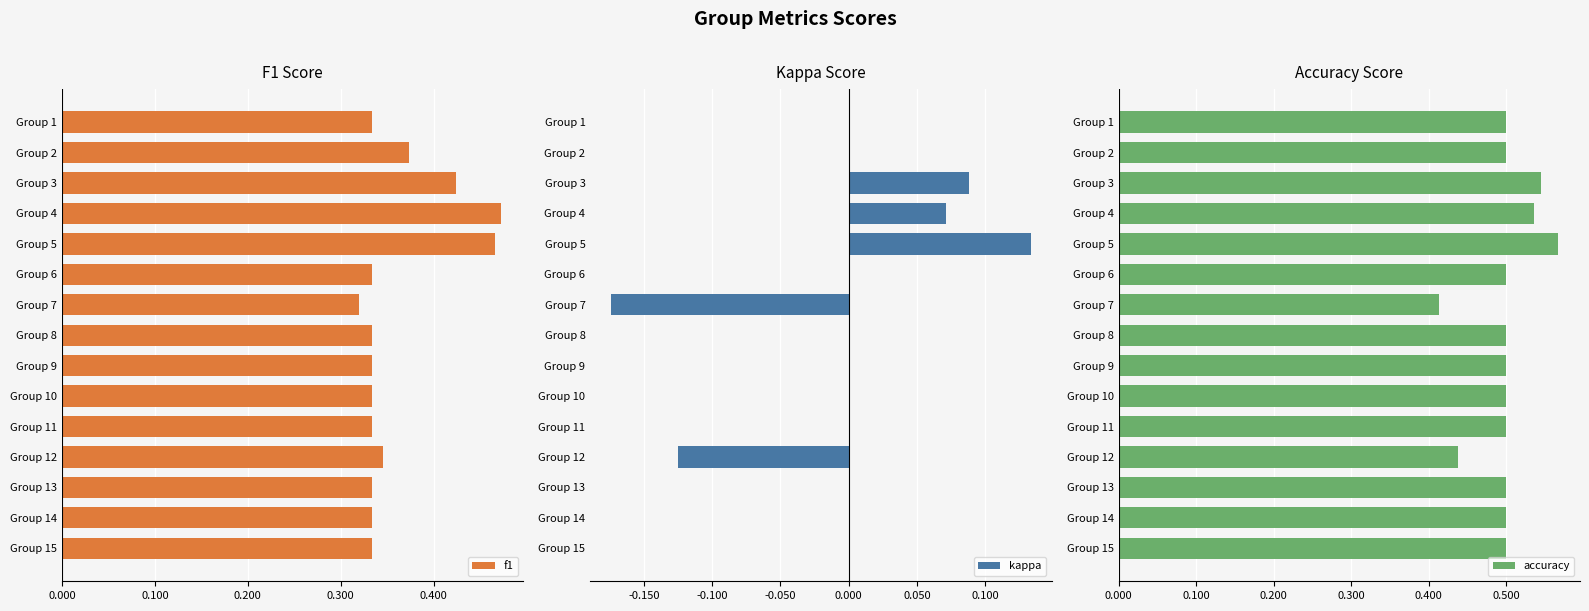

What is the difference between the second highest and second lowest values in the f1 series?

0.1